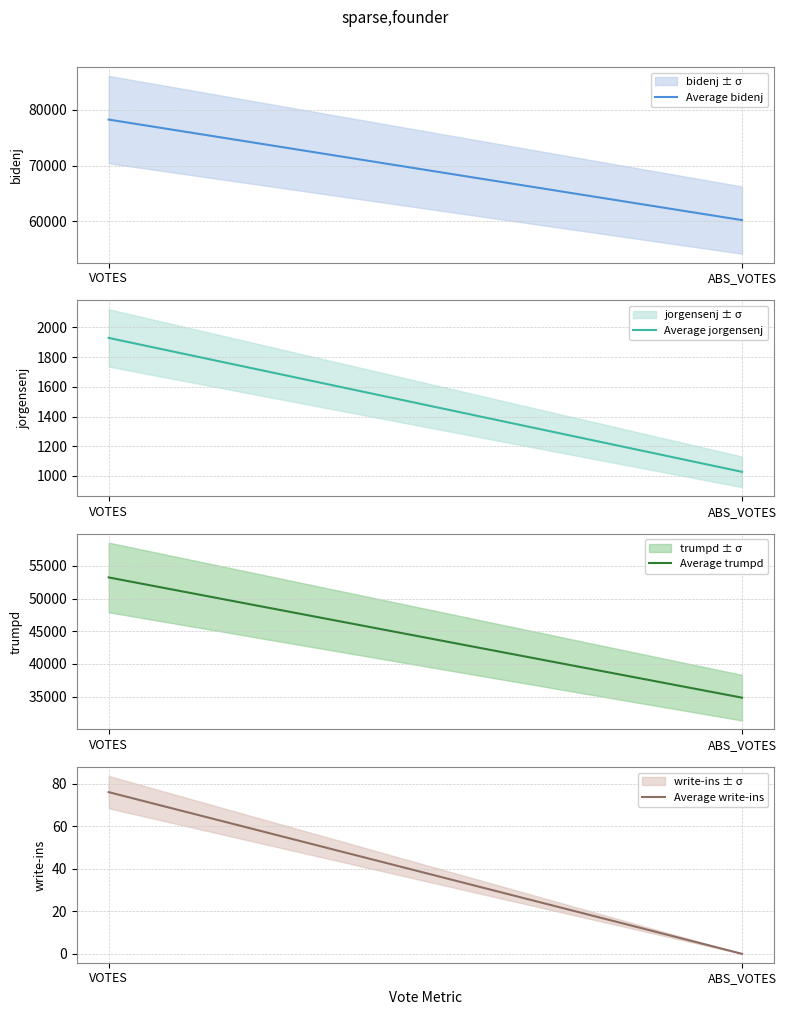

Does the chart display data point markers on the line(s)?

No